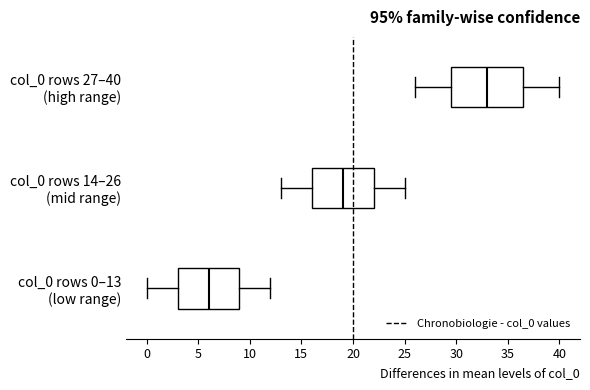

Reading bottom to top, read every box against the x-axis: the position of its median line, the range the box covers, and the ends of its whiskers. The values are not printed on the chart, so give them approximately, as read against the axis.

col_0 rows 0–13 (low range): median 6.0, box 3.0 to 9.0, whiskers 0.0 to 12.0
col_0 rows 14–26 (mid range): median 19.0, box 16.0 to 22.0, whiskers 13.0 to 25.0
col_0 rows 27–40 (high range): median 33.0, box 29.5 to 36.5, whiskers 26.0 to 40.0